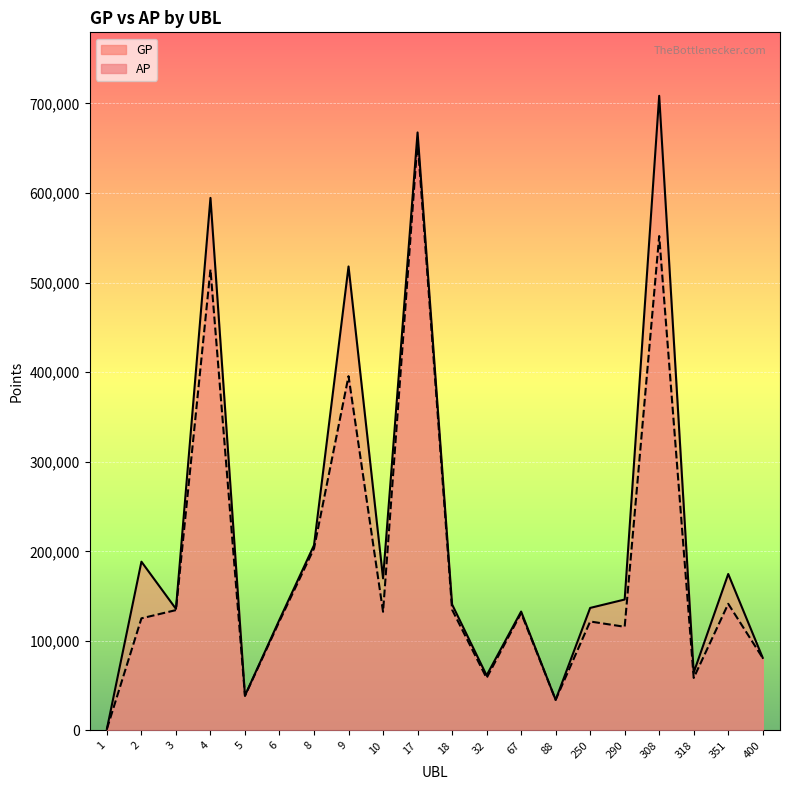

What is the sum of the AP values at 67 and 400?

211945